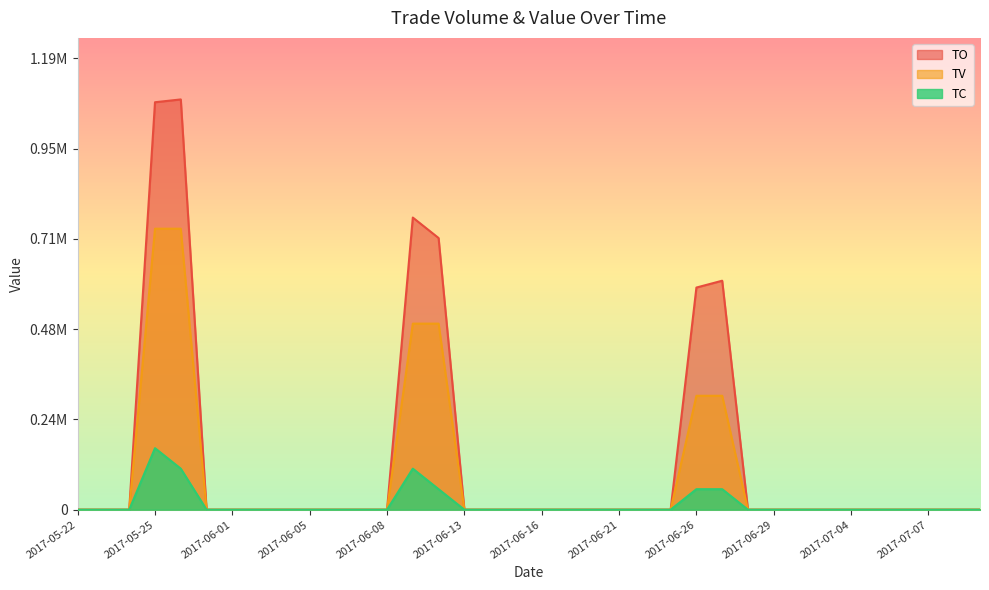

What are all the series names shown in the legend?

TO, TV, TC